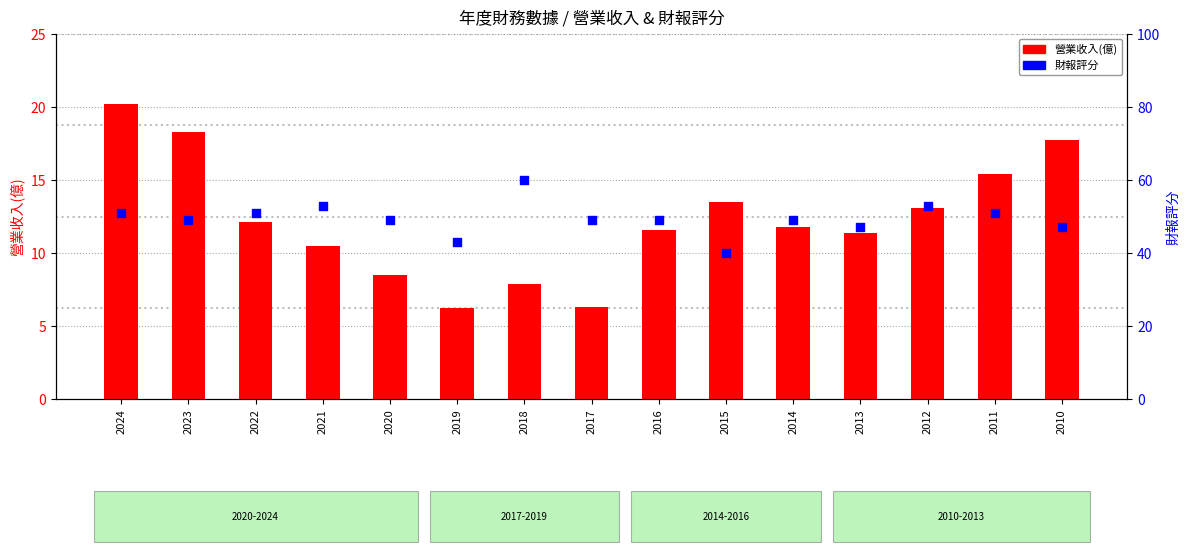

What are all the series names shown in the legend?

營業收入(億), 財報評分